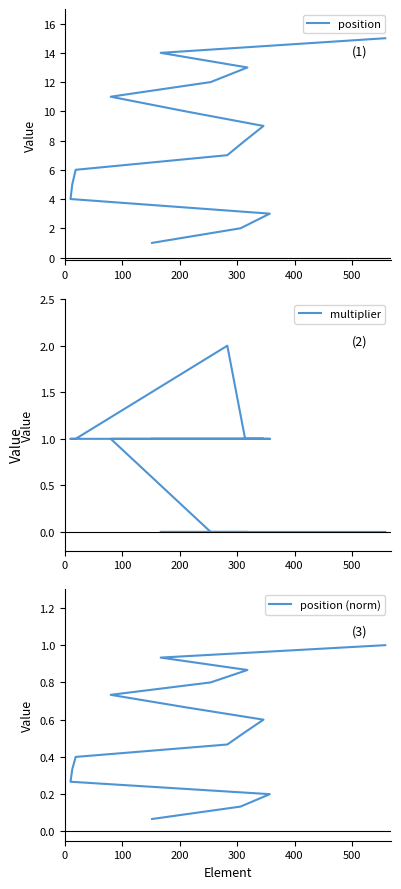

List the series in order of their peak value, highest first.

position, multiplier, position (norm)